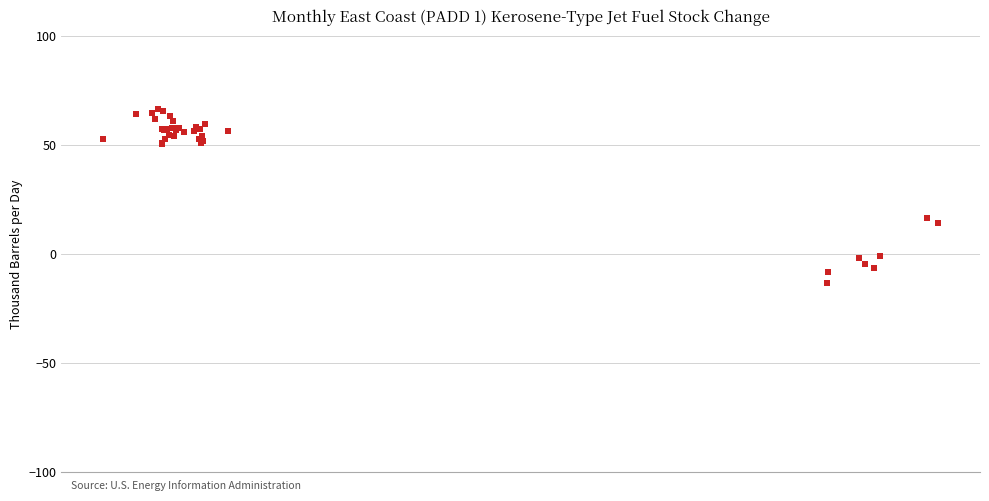

What Y value in the scatter plot is closest to 26?

16.4